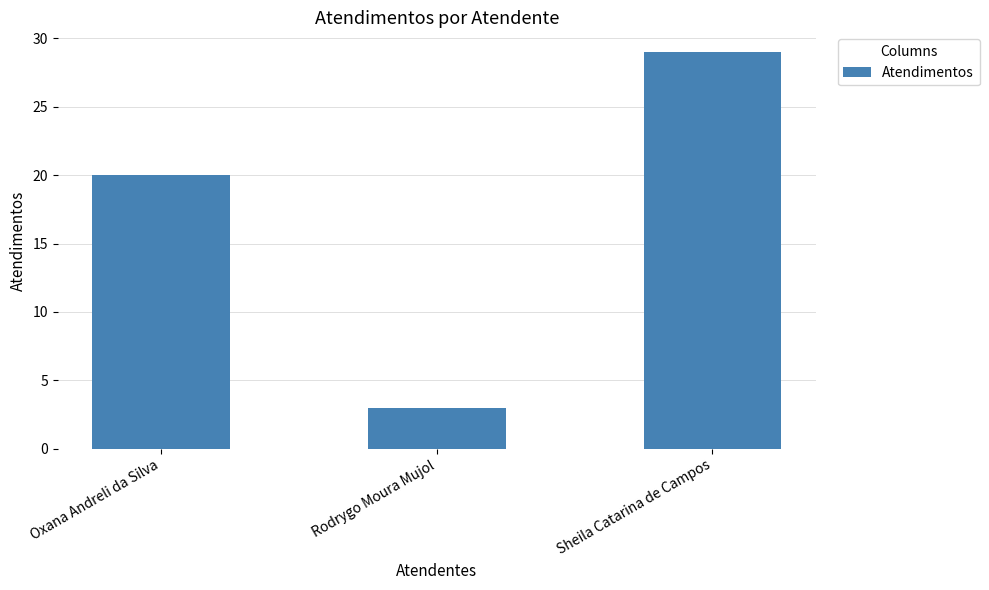

Are the bars horizontal?

No